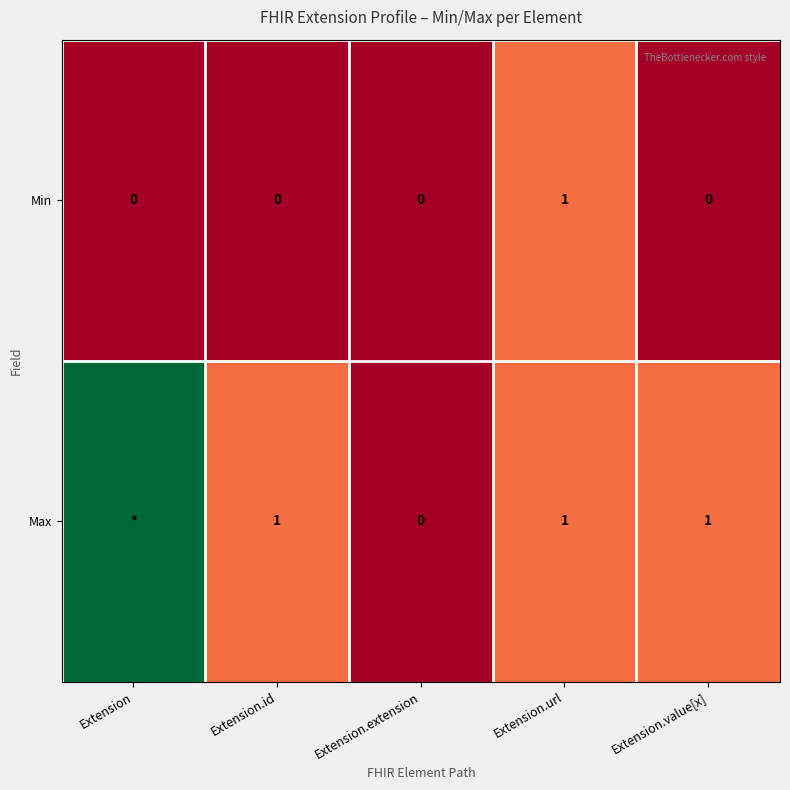

At which label does Min reach its peak?

Extension.url